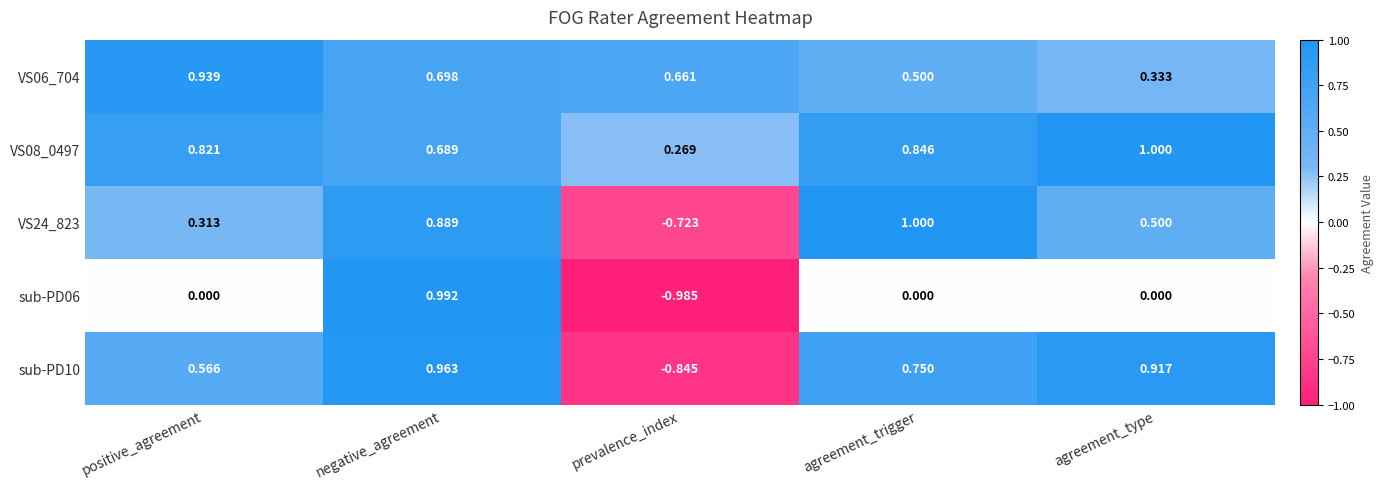

Where does the sub-PD10 series first go above 0?

positive_agreement